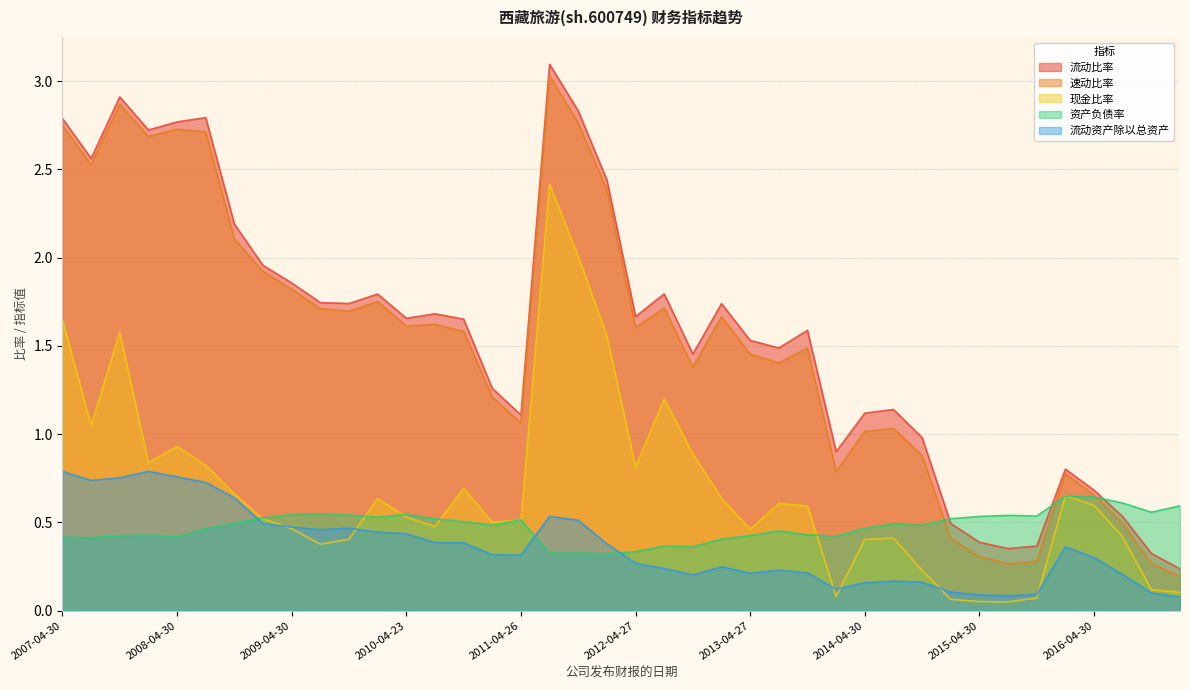

Which series has the largest range (max minus min)?

流动比率